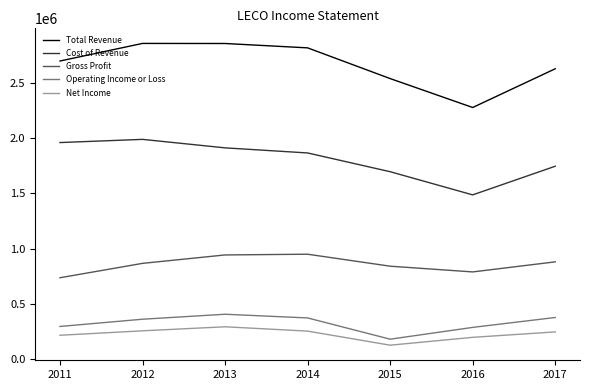

True or false: Total Revenue and Cost of Revenue intersect in this chart.

False